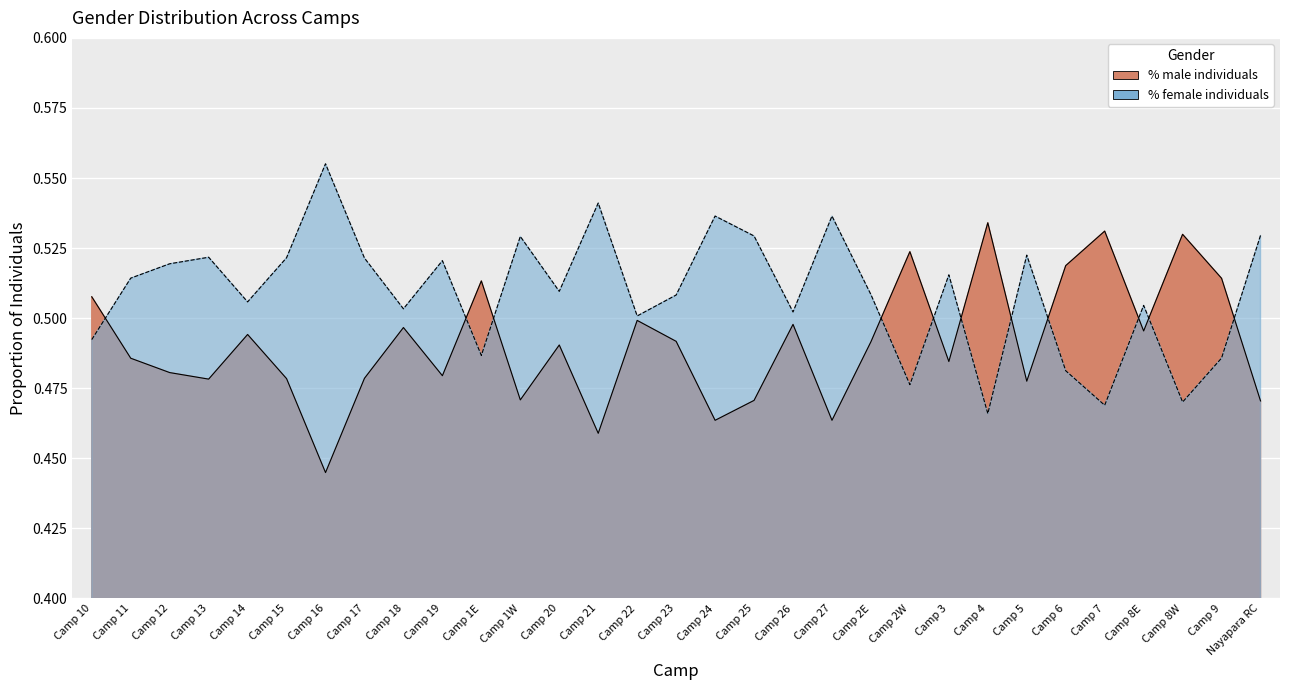

Which series has the largest total across all categories?

% female individuals